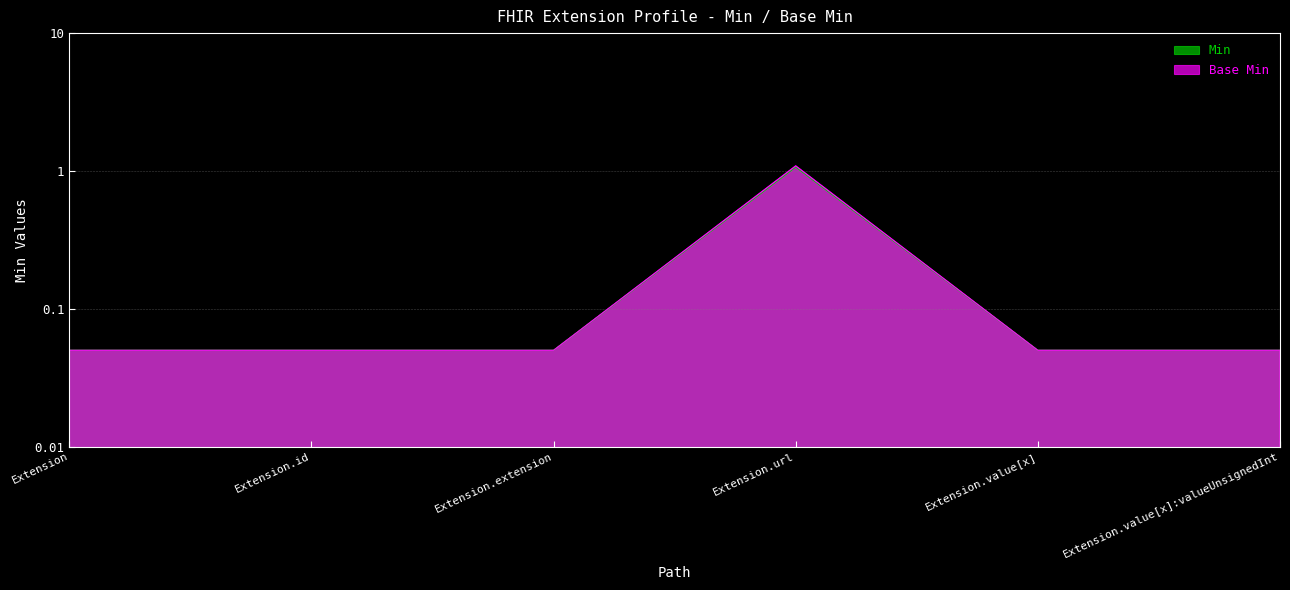

At Extension, list the series in order from largest to smallest.

Min, Base Min